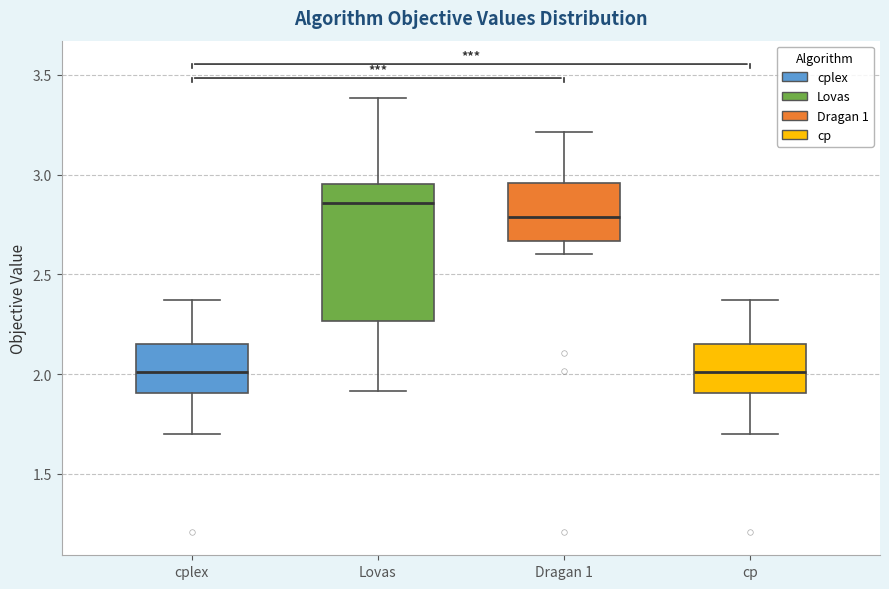

Reading left to right, transcribe this box plot: for each box, give where its median line is, the range the box spans, and where its two whiskers end, as read against the y-axis. The values are not printed on the chart, so give them approximately, as read against the axis.

cplex: median 2.00, box 1.90 to 2.15, whiskers 1.70 to 2.35
Lovas: median 2.85, box 2.25 to 2.95, whiskers 1.90 to 3.40
Dragan 1: median 2.80, box 2.65 to 2.95, whiskers 2.60 to 3.20
cp: median 2.00, box 1.90 to 2.15, whiskers 1.70 to 2.35